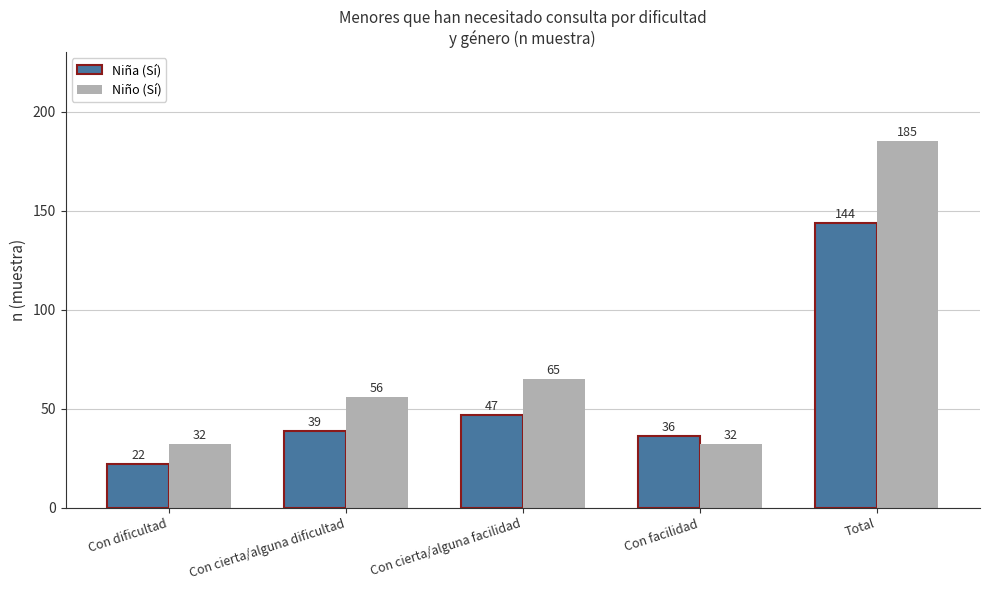

Count the number of data series in this chart.

2